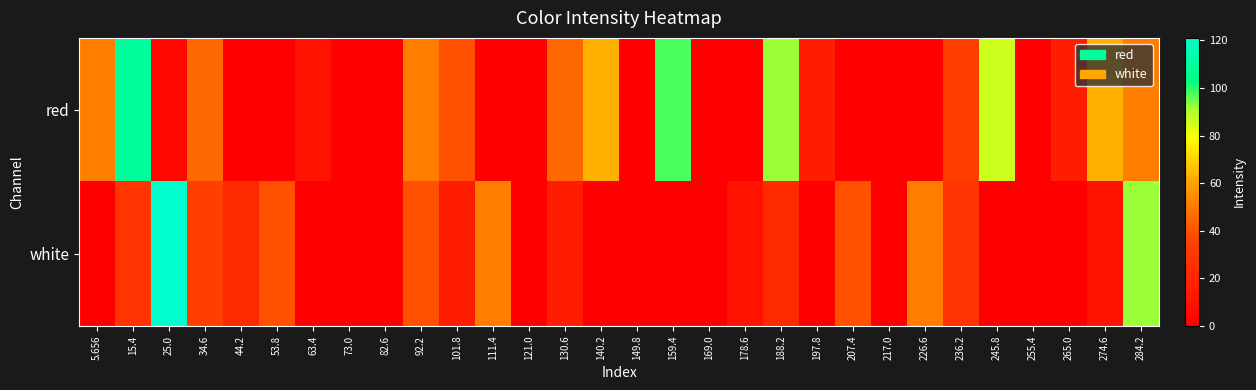

Which series changed the most between 53.8 and 178.6?

white